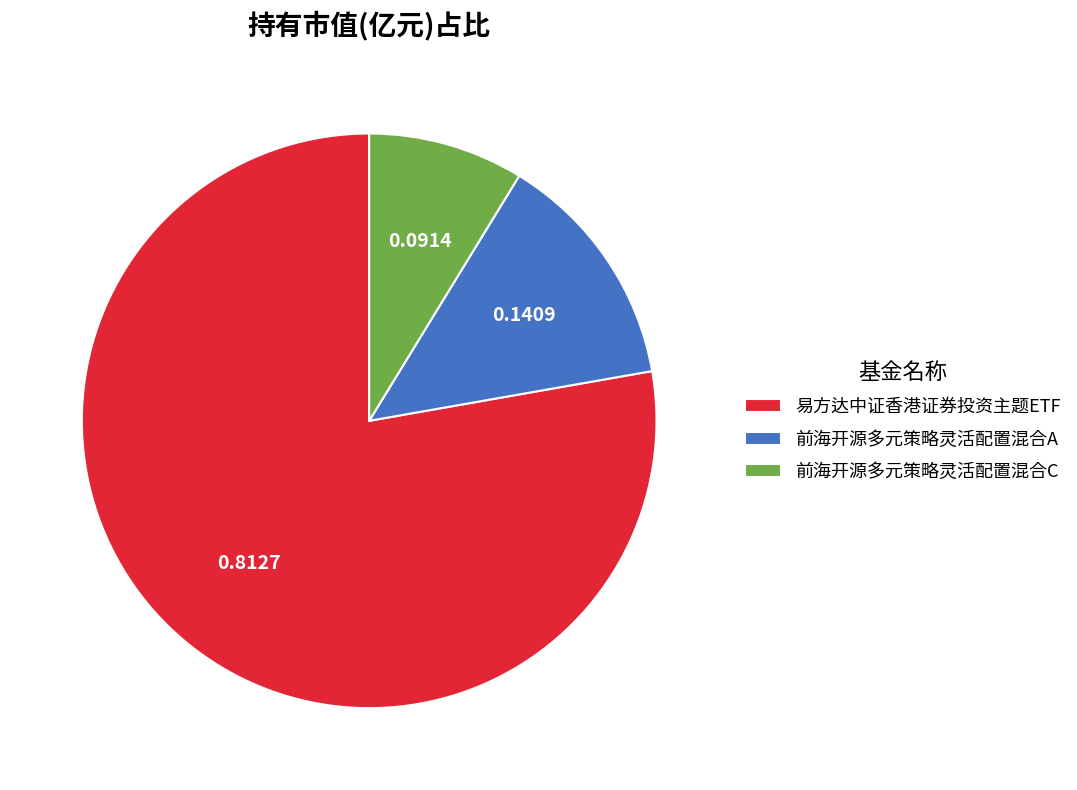

True or false: 前海开源多元策略灵活配置混合C accounts for 9% of the total.

True